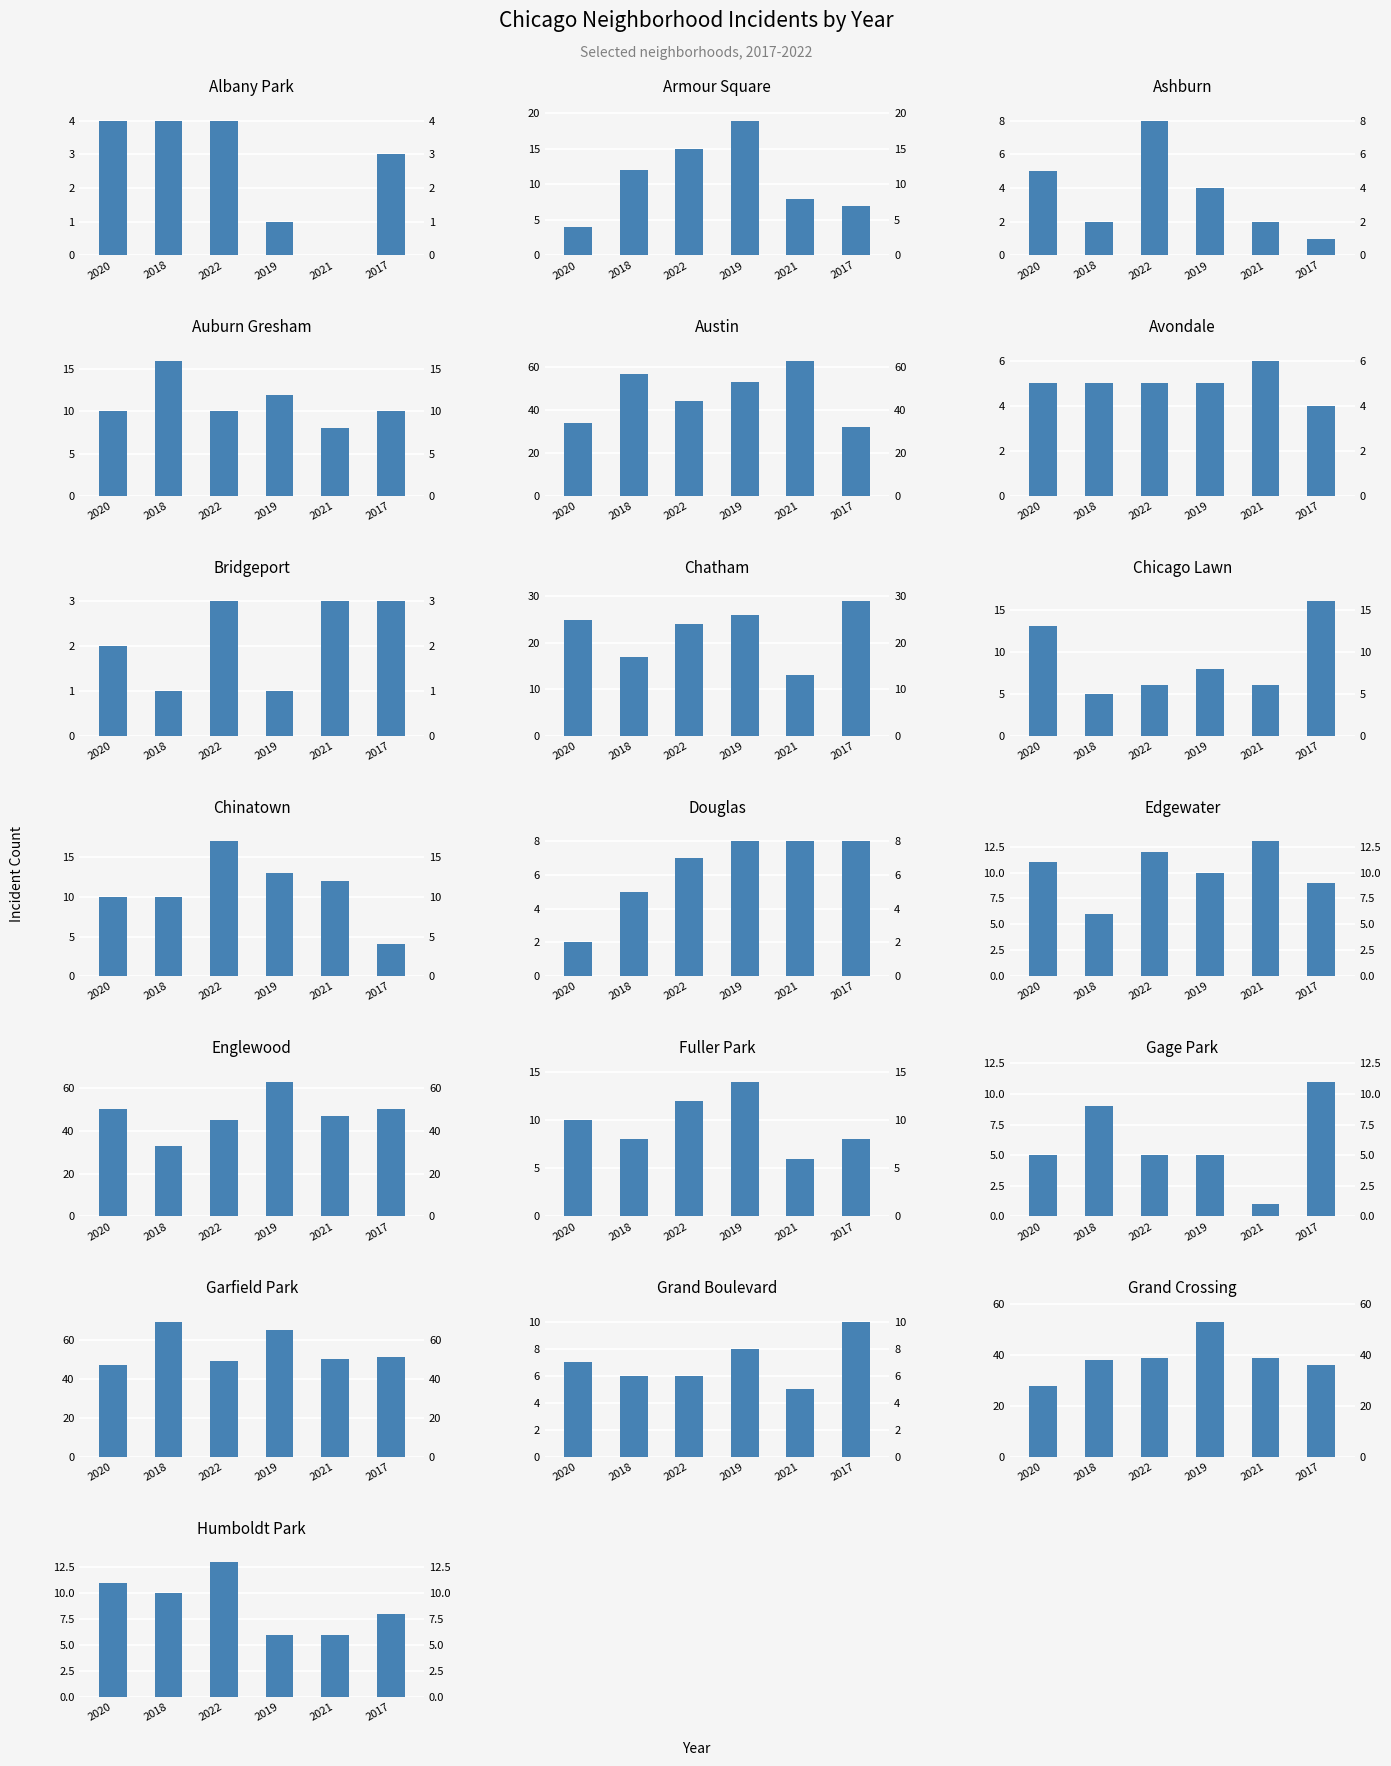

How many values in 2021 are above zero?

18